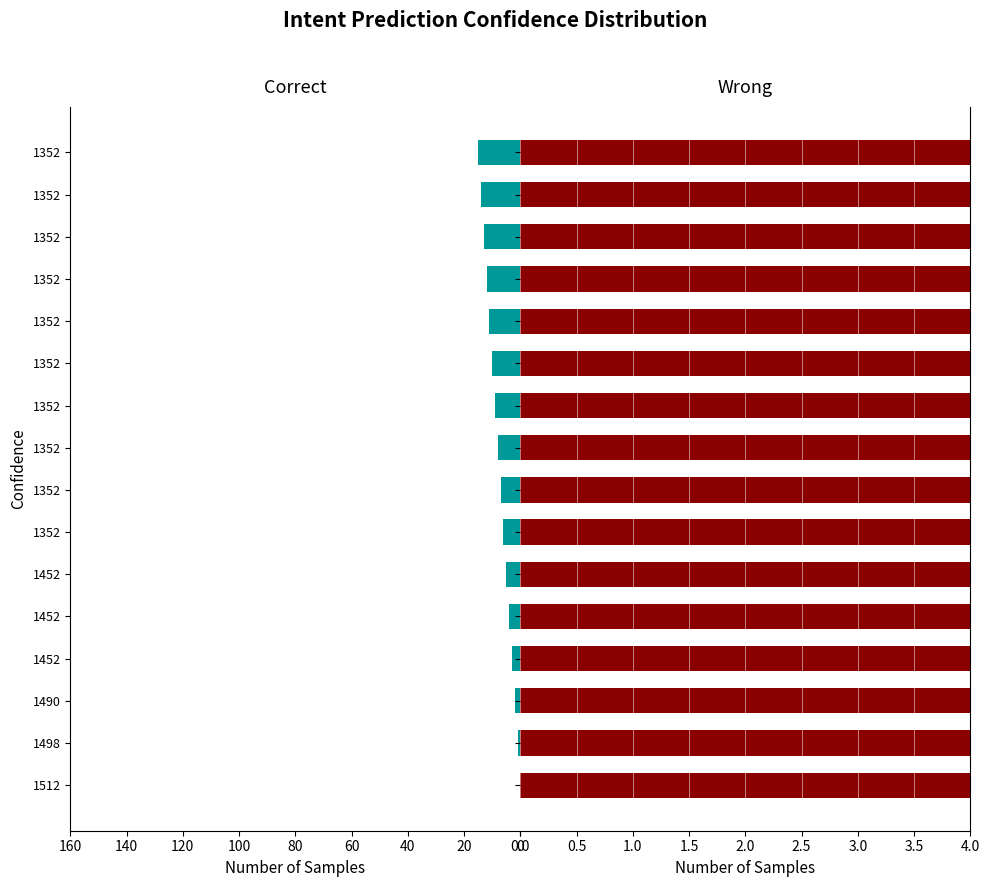

The value of Wrong at 1352 is 77.9. True or false?

False